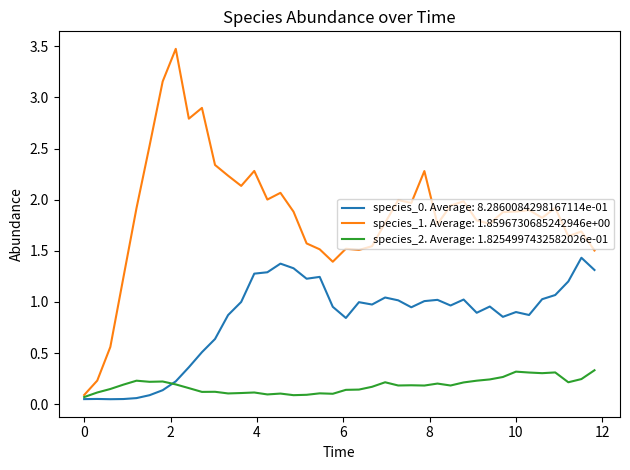

Which series has the largest range (max minus min)?

species_1. Average: 1.8596730685242946e+00